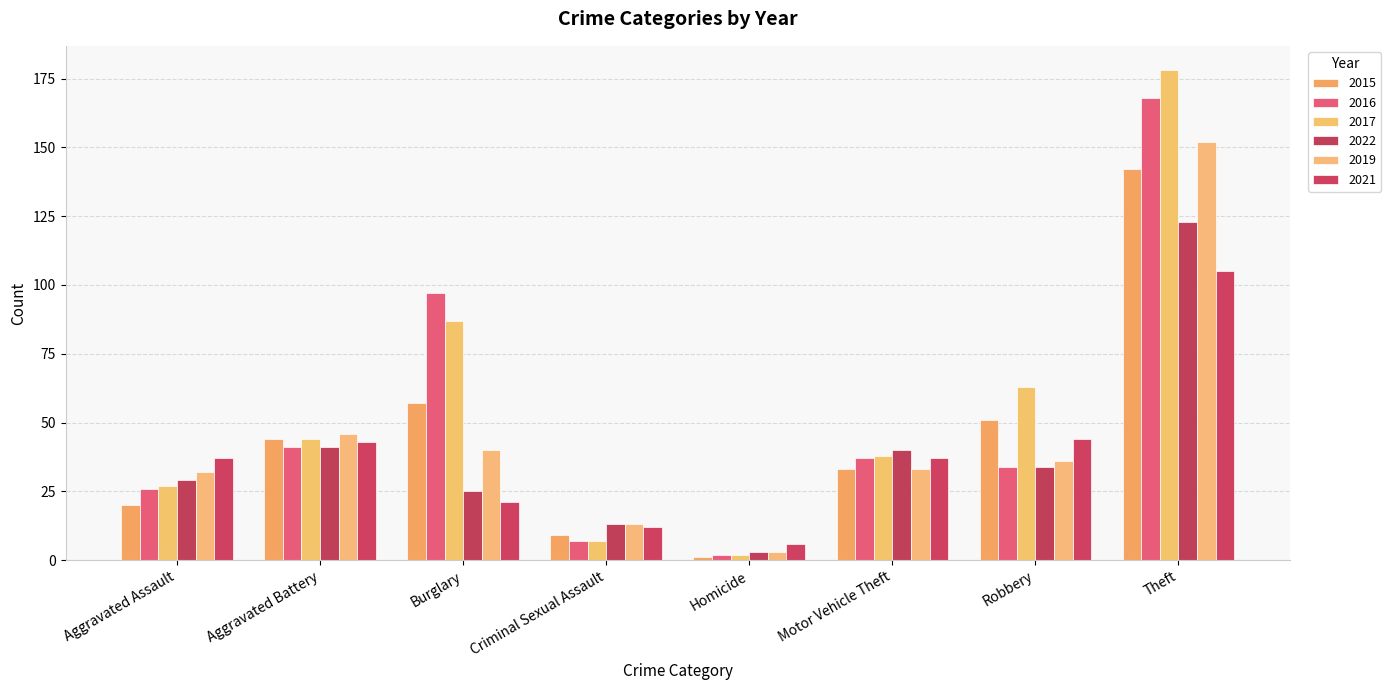

What is the highest value of the 2021 series?

105